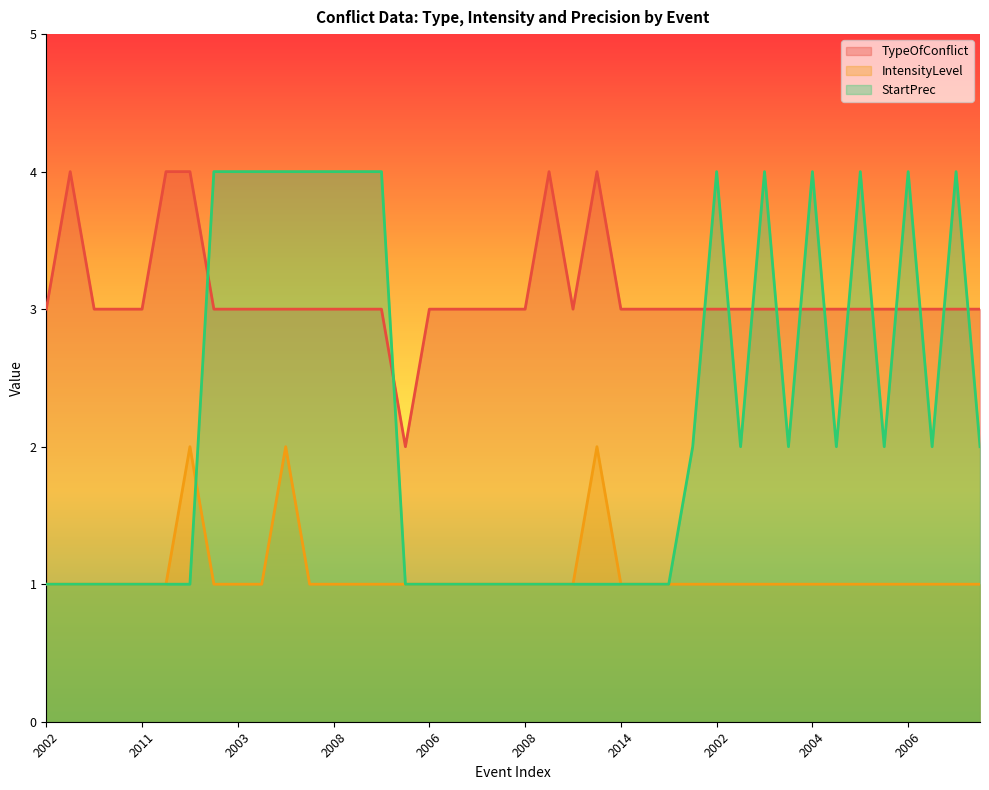

What is the minimum value shown in the chart?

1